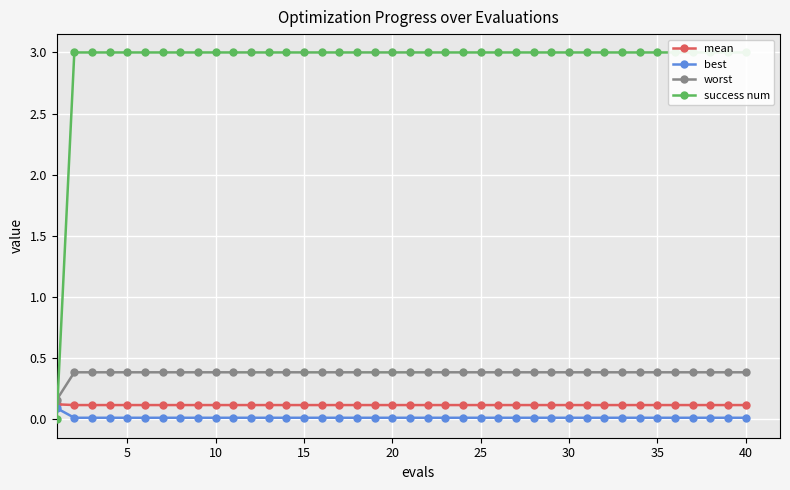

Reading right to left, list all the values displayed in this chart.

mean: 0.1	0.1	0.1	0.1	0.1	0.1	0.1	0.1	0.1	0.1	0.1	0.1	0.1	0.1	0.1	0.1	0.1	0.1	0.1	0.1	0.1	0.1	0.1	0.1	0.1	0.1	0.1	0.1	0.1	0.1	0.1	0.1	0.1	0.1	0.1	0.1	0.1	0.1	0.1	0.1
best: 0.0	0.0	0.0	0.0	0.0	0.0	0.0	0.0	0.0	0.0	0.0	0.0	0.0	0.0	0.0	0.0	0.0	0.0	0.0	0.0	0.0	0.0	0.0	0.0	0.0	0.0	0.0	0.0	0.0	0.0	0.0	0.0	0.0	0.0	0.0	0.0	0.0	0.0	0.0	0.1
worst: 0.4	0.4	0.4	0.4	0.4	0.4	0.4	0.4	0.4	0.4	0.4	0.4	0.4	0.4	0.4	0.4	0.4	0.4	0.4	0.4	0.4	0.4	0.4	0.4	0.4	0.4	0.4	0.4	0.4	0.4	0.4	0.4	0.4	0.4	0.4	0.4	0.4	0.4	0.4	0.2
success num: 3.0	3.0	3.0	3.0	3.0	3.0	3.0	3.0	3.0	3.0	3.0	3.0	3.0	3.0	3.0	3.0	3.0	3.0	3.0	3.0	3.0	3.0	3.0	3.0	3.0	3.0	3.0	3.0	3.0	3.0	3.0	3.0	3.0	3.0	3.0	3.0	3.0	3.0	3.0	0.0